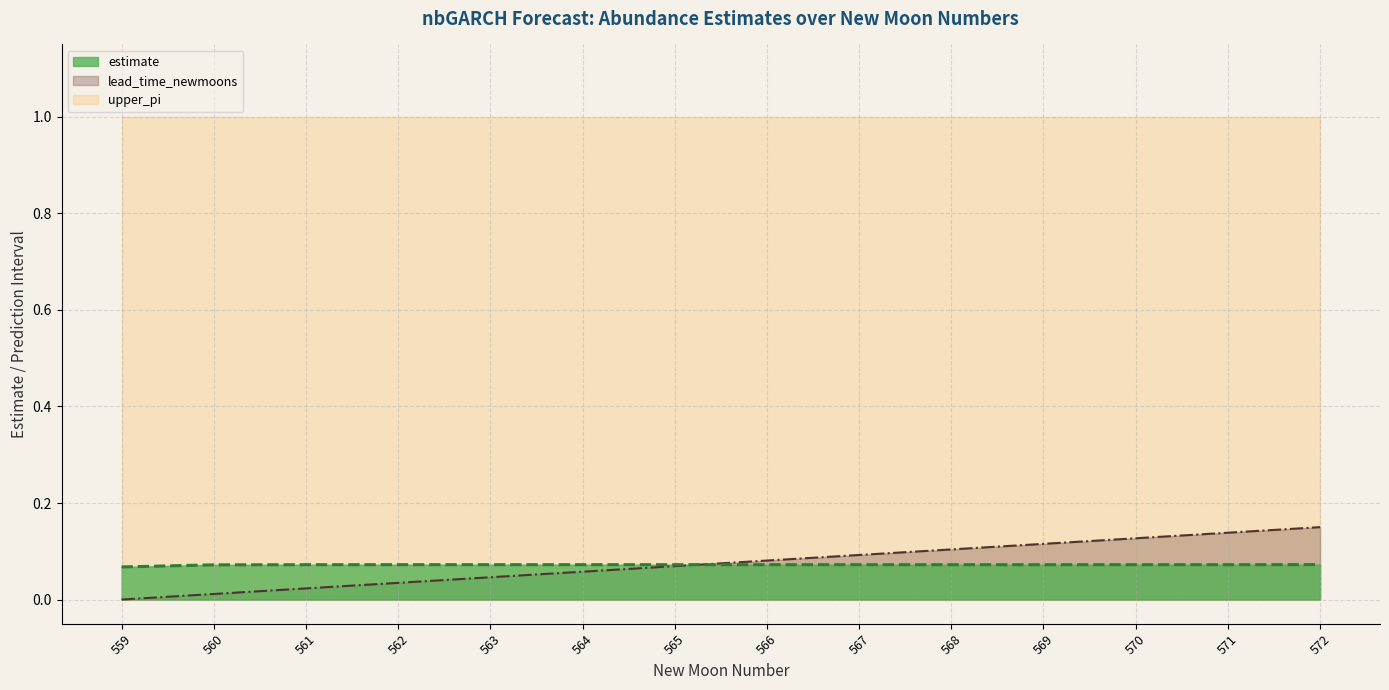

Where do lead_time_newmoons and estimate first cross each other?

565 and 566